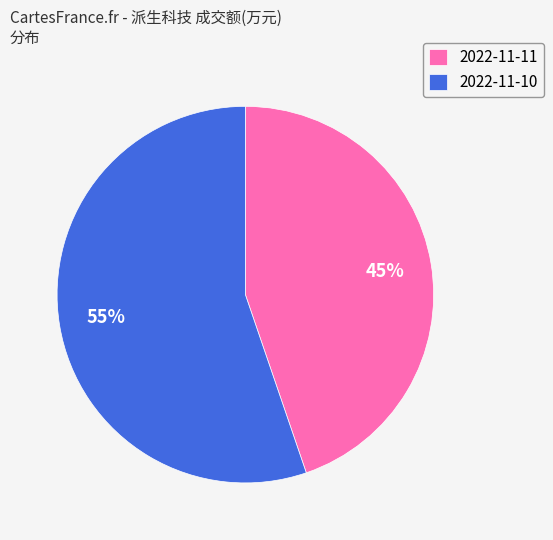

Is the sum of 2022-11-10 and 2022-11-11 greater than half?

Yes